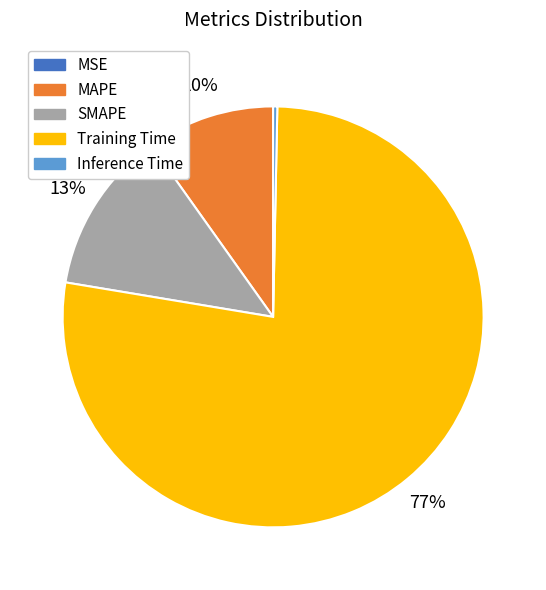

Combined, do Inference Time and MAPE account for over 50%?

No